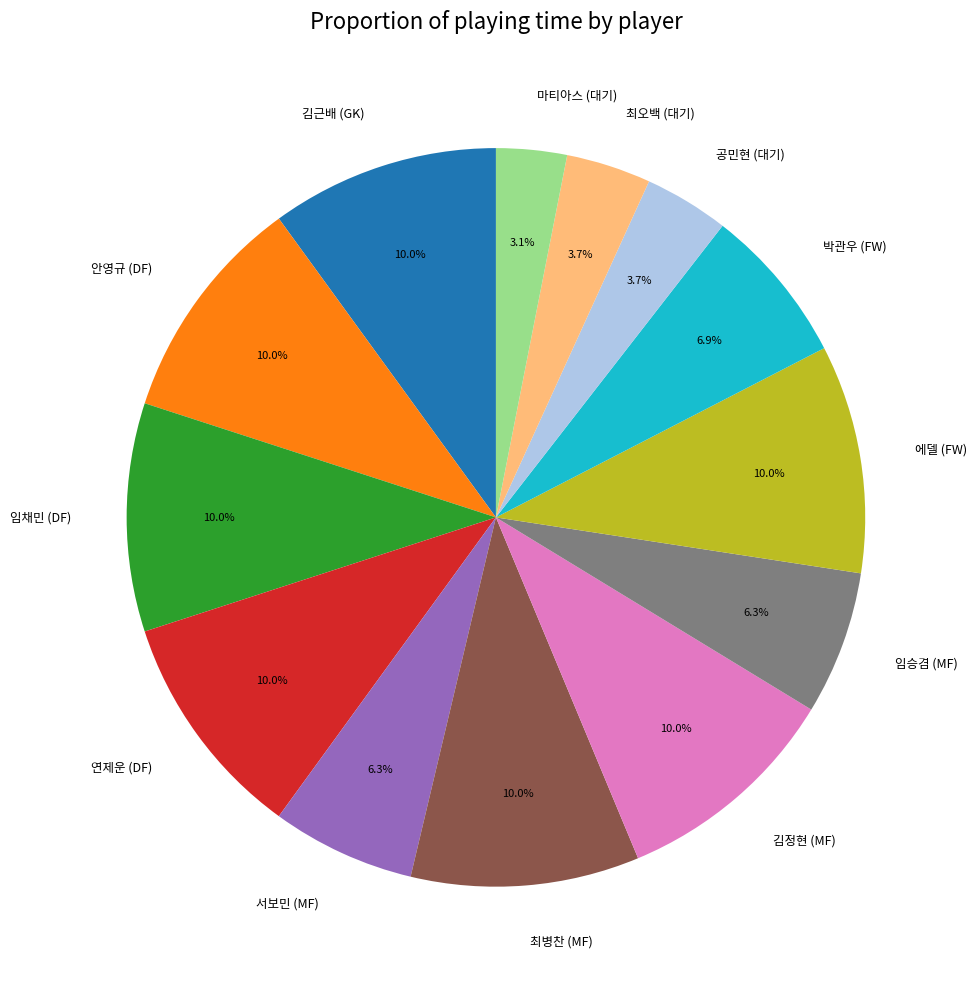

What percentage is the 임채민 (DF) slice, to the nearest percent?

10%